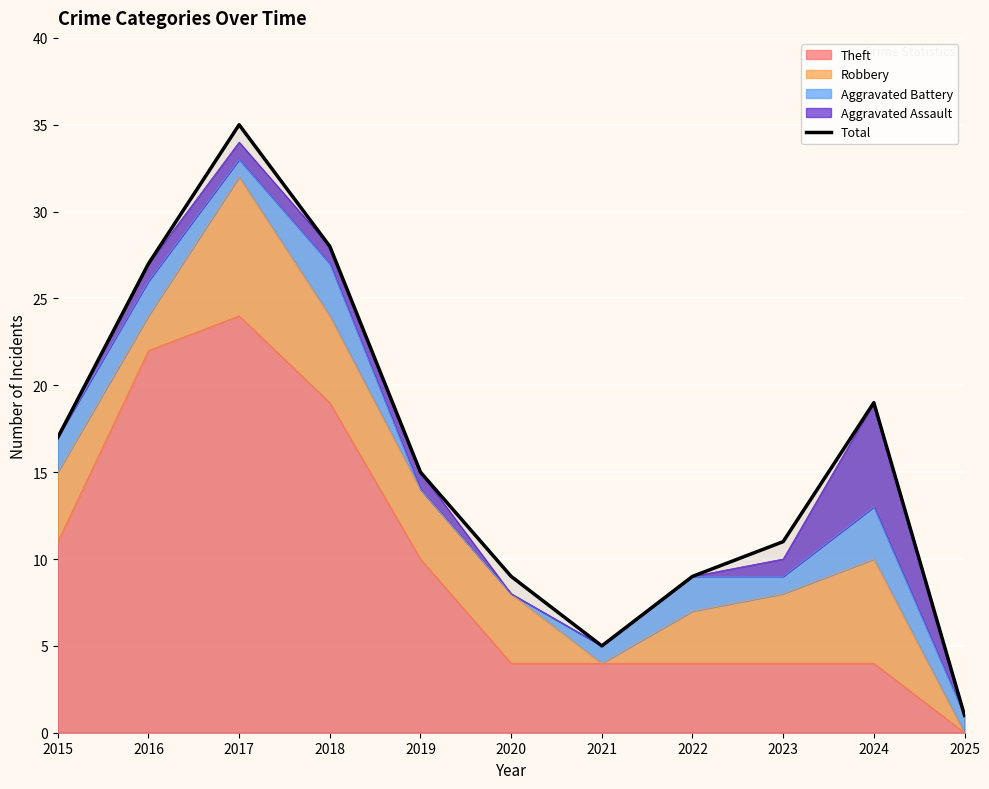

At which label is the value closest to 18?

2015